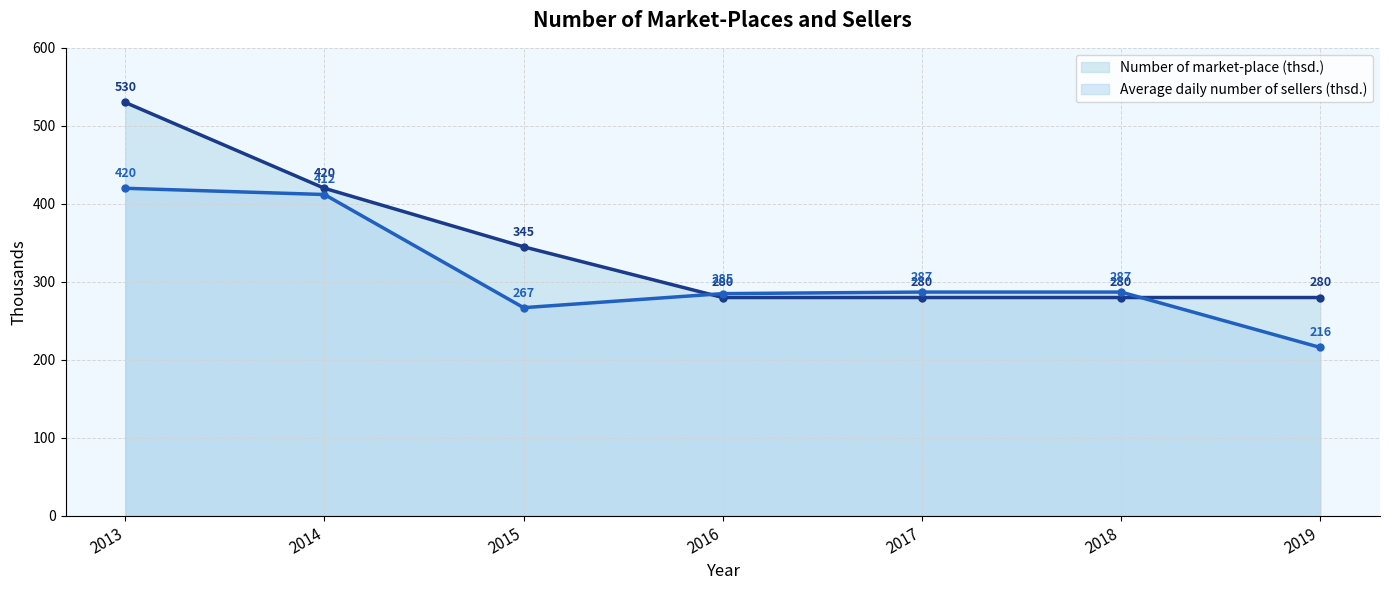

At how many categories does at least one series exceed 309?

3